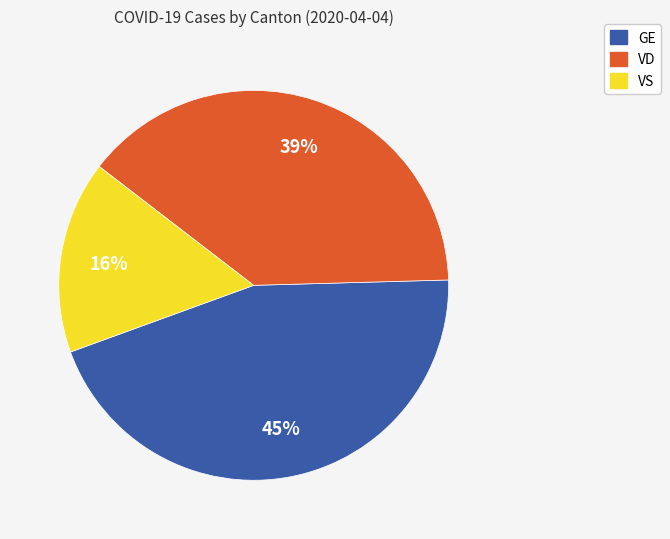

How many segments does this pie chart have?

3